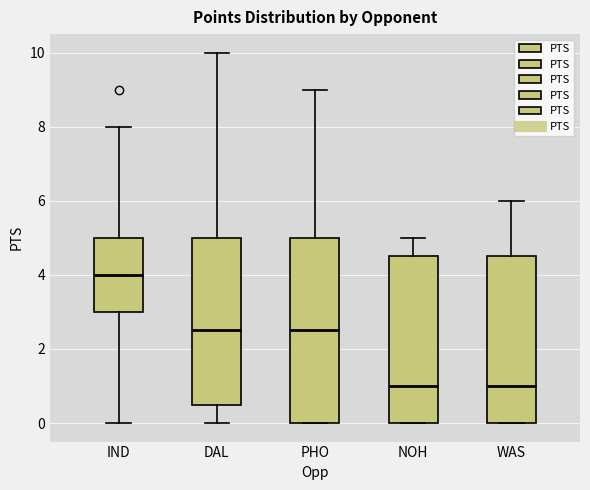

Reading left to right, read every box against the y-axis: the position of its median line, the range the box covers, and the ends of its whiskers. The values are not printed on the chart, so give them approximately, as read against the axis.

IND: median 4.0, box 3.0 to 5.0, whiskers 0.0 to 8.0
DAL: median 2.6, box 0.6 to 5.0, whiskers 0.0 to 10.0
PHO: median 2.6, box 0.0 to 5.0, whiskers 0.0 to 9.0
NOH: median 1.0, box 0.0 to 4.6, whiskers 0.0 to 5.0
WAS: median 1.0, box 0.0 to 4.6, whiskers 0.0 to 6.0